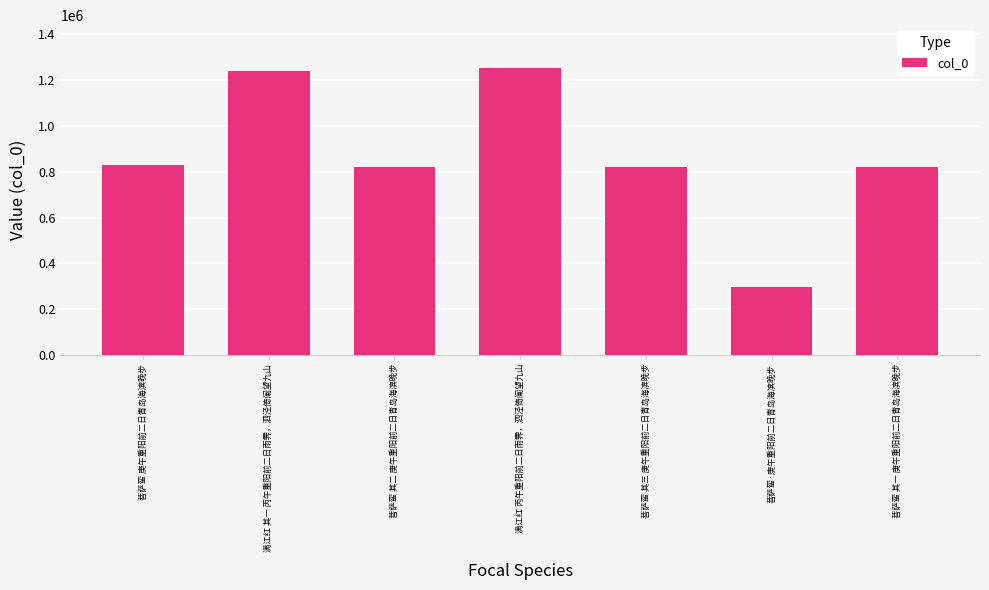

What is the maximum value shown in the chart?

1252505